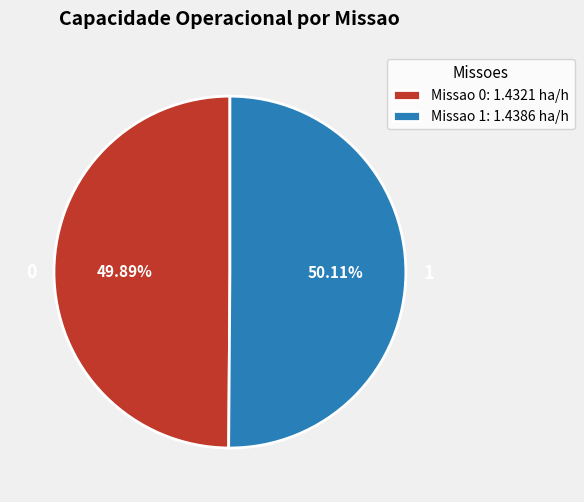

Is it true that 1 is 63% of the pie?

False